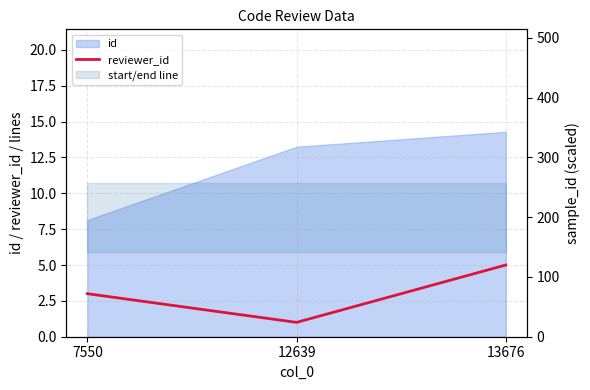

How many values are below 3?

1